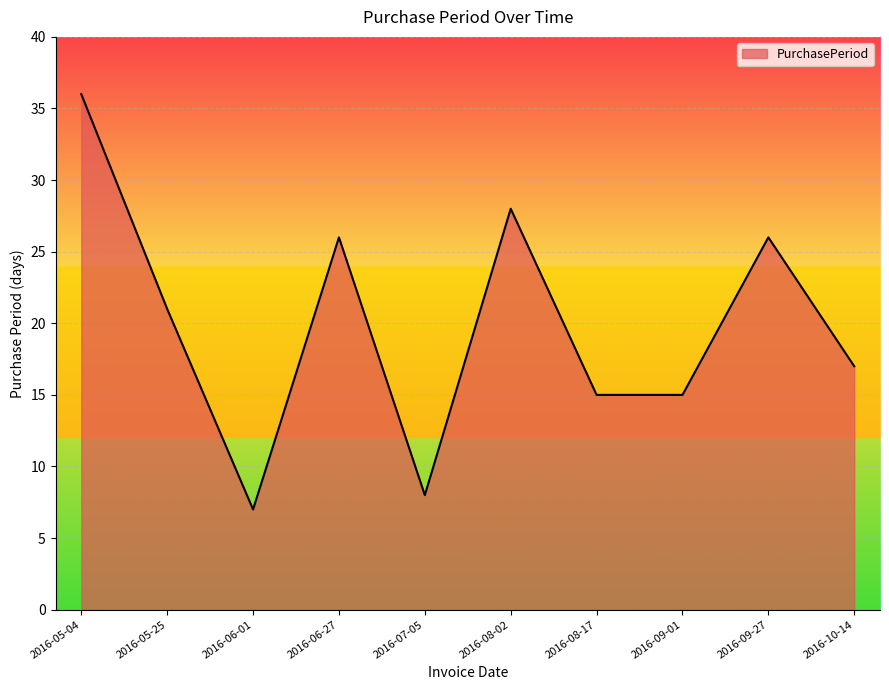

What is the difference between the values at 2016-10-14 and 2016-06-27?

9